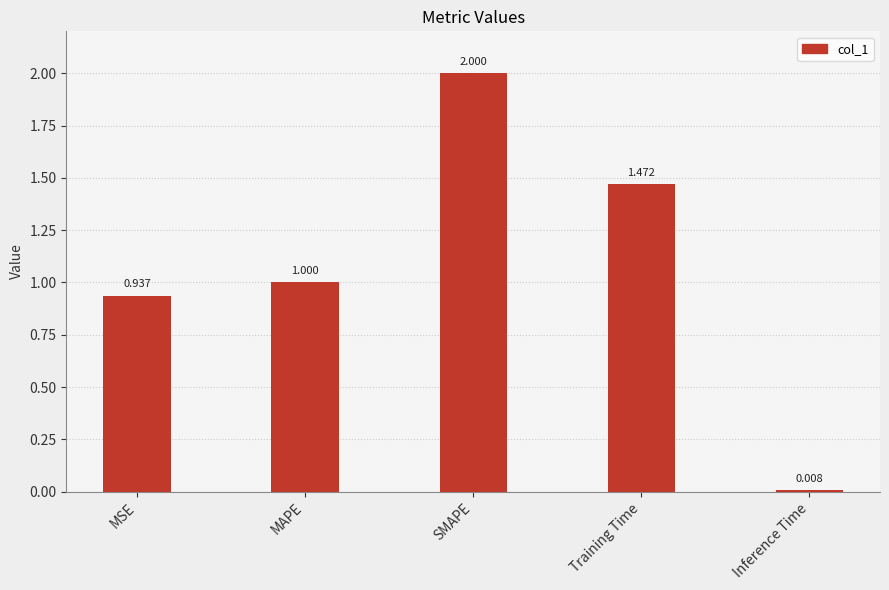

How many bars are there in total?

5